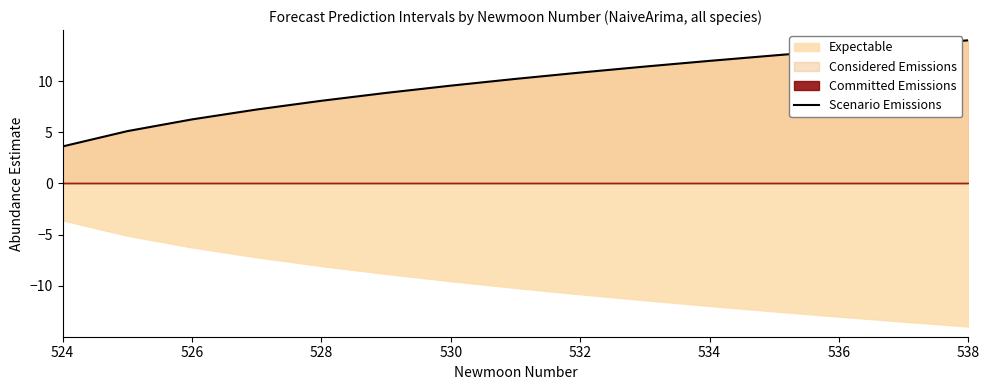

The chart shows a value of 1.0 at 524. True or false?

False